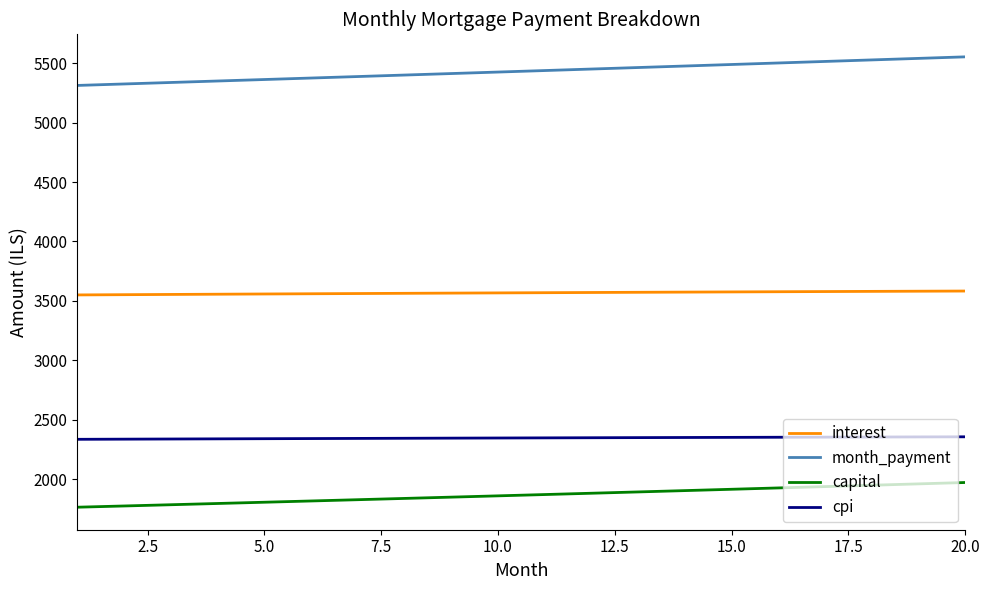

How many values in the capital series are below 1869?

10